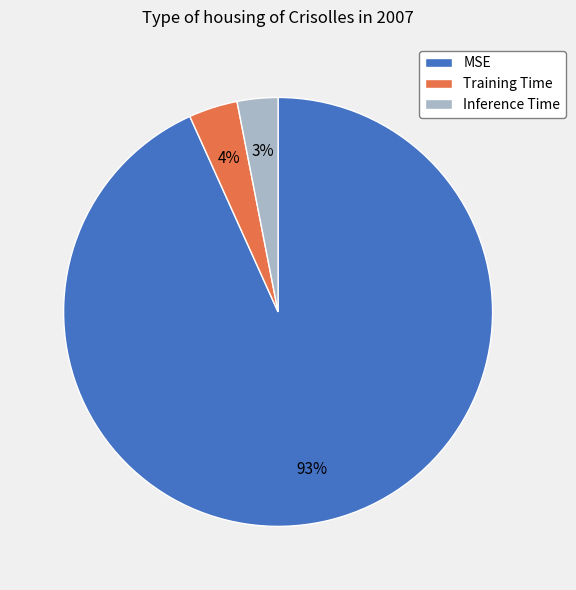

True or false: Training Time accounts for 4% of the total.

True